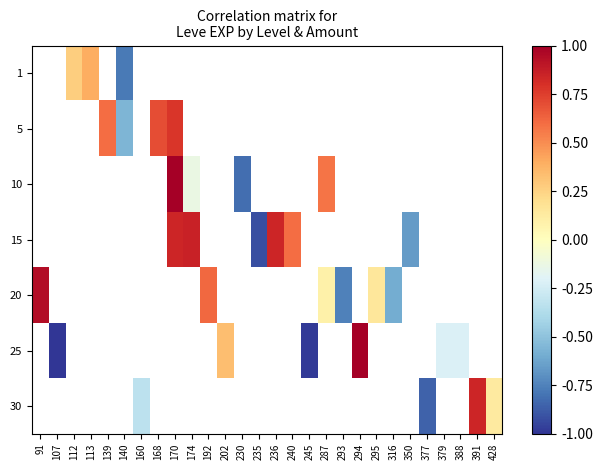

Count the number of data series in this chart.

7